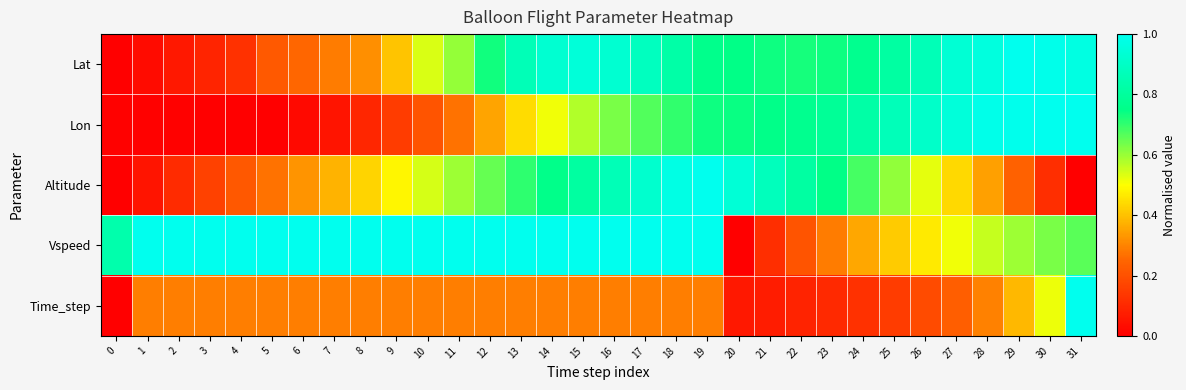

Reading right to left, list all the values displayed in this chart.

Lat: 31=1.0	30=1.0	29=1.0	28=1.0	27=0.9	26=0.9	25=0.8	24=0.8	23=0.7	22=0.7	21=0.7	20=0.7	19=0.8	18=0.8	17=0.9	16=0.9	15=0.9	14=0.9	13=0.9	12=0.7	11=0.6	10=0.5	9=0.4	8=0.3	7=0.3	6=0.3	5=0.2	4=0.1	3=0.1	2=0.1	1=0.0	0=0.0
Lon: 31=1.0	30=1.0	29=1.0	28=1.0	27=0.9	26=0.9	25=0.9	24=0.8	23=0.8	22=0.8	21=0.8	20=0.7	19=0.7	18=0.7	17=0.7	16=0.6	15=0.6	14=0.5	13=0.4	12=0.4	11=0.3	10=0.2	9=0.2	8=0.1	7=0.1	6=0.0	5=0.0	4=0.0	3=0.0	2=0.0	1=0.0	0=0.0
Altitude: 31=0.0	30=0.1	29=0.2	28=0.3	27=0.4	26=0.5	25=0.6	24=0.7	23=0.7	22=0.8	21=0.9	20=0.9	19=1.0	18=1.0	17=0.9	16=0.9	15=0.8	14=0.8	13=0.7	12=0.6	11=0.6	10=0.5	9=0.5	8=0.4	7=0.4	6=0.3	5=0.3	4=0.2	3=0.2	2=0.1	1=0.1	0=0.0
Vspeed: 31=0.7	30=0.6	29=0.6	28=0.6	27=0.5	26=0.5	25=0.4	24=0.4	23=0.3	22=0.2	21=0.1	20=0.0	19=1.0	18=1.0	17=1.0	16=1.0	15=1.0	14=1.0	13=1.0	12=1.0	11=1.0	10=1.0	9=1.0	8=1.0	7=1.0	6=1.0	5=1.0	4=1.0	3=1.0	2=1.0	1=1.0	0=0.8
Time_step: 31=1.0	30=0.5	29=0.4	28=0.3	27=0.2	26=0.2	25=0.2	24=0.1	23=0.1	22=0.1	21=0.1	20=0.1	19=0.3	18=0.3	17=0.3	16=0.3	15=0.3	14=0.3	13=0.3	12=0.3	11=0.3	10=0.3	9=0.3	8=0.3	7=0.3	6=0.3	5=0.3	4=0.3	3=0.3	2=0.3	1=0.3	0=0.0